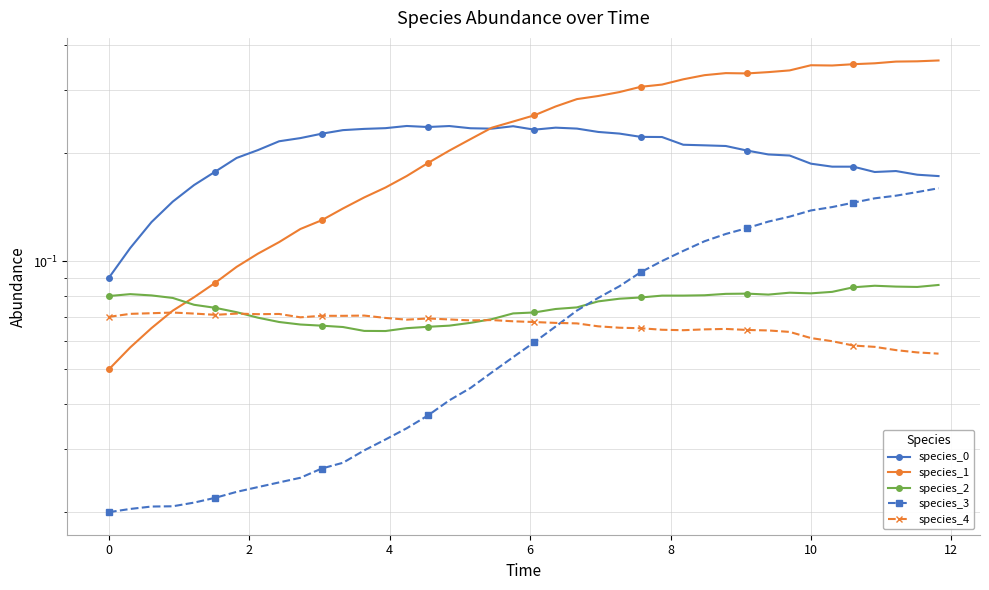

How many lines are shown in the chart?

5